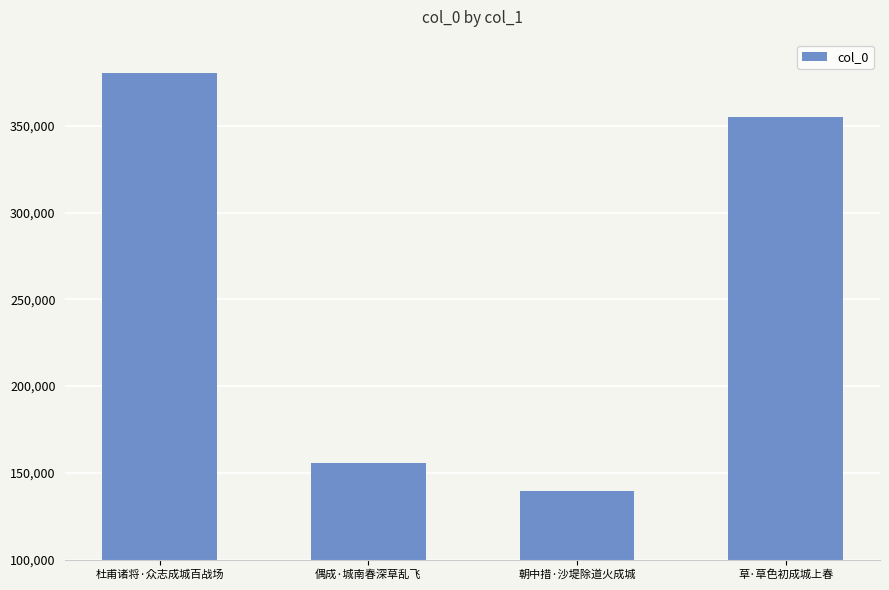

The chart shows a value of 380580 at 杜甫诸将·众志成城百战场. True or false?

True